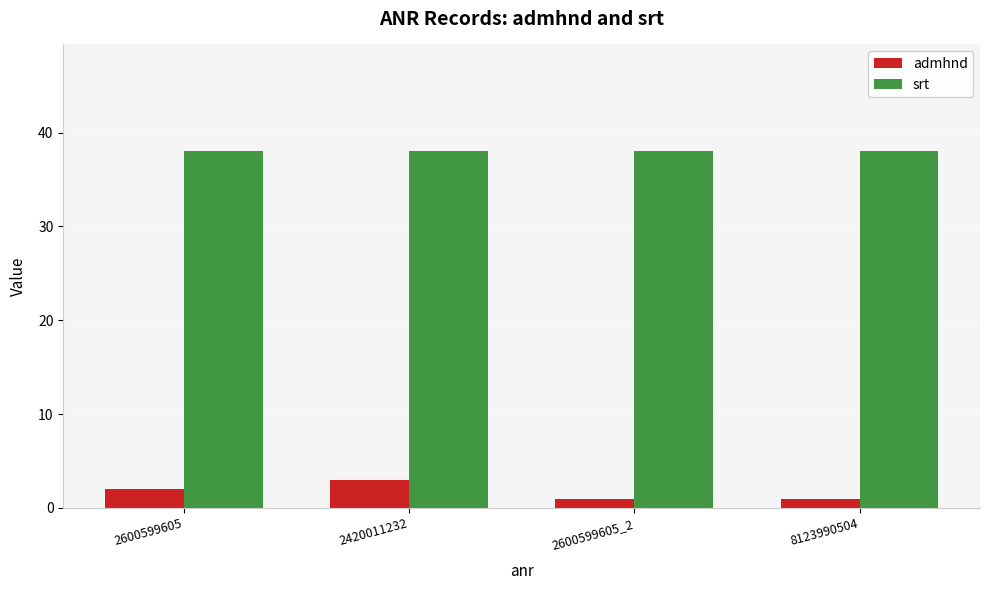

What is the sum of all srt values?

152